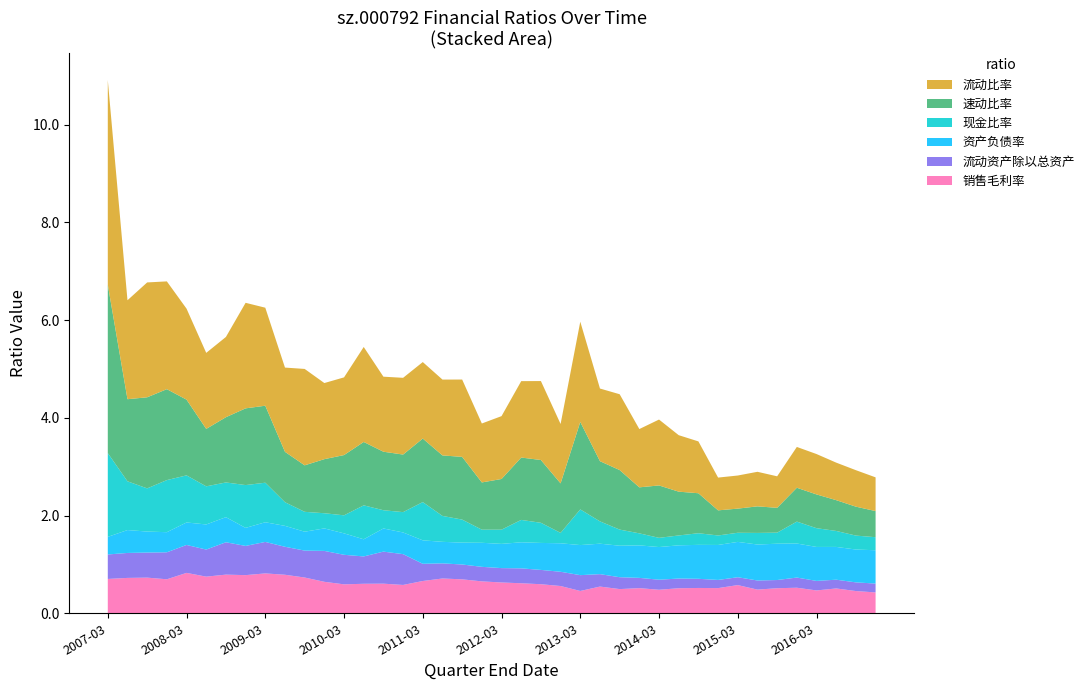

Reading left to right, transcribe all the data shown in this chart.

流动比率: 2007-03-31=4.2	2007-06-30=2.0	2007-09-30=2.4	2007-12-31=2.2	2008-03-31=1.9	2008-06-30=1.6	2008-09-30=1.6	2008-12-31=2.2	2009-03-31=2.0	2009-06-30=1.7	2009-09-30=2.0	2009-12-31=1.6	2010-03-31=1.6	2010-06-30=1.9	2010-09-30=1.5	2010-12-31=1.6	2011-03-31=1.6	2011-06-30=1.6	2011-09-30=1.6	2011-12-31=1.2	2012-03-31=1.3	2012-06-30=1.6	2012-09-30=1.6	2012-12-31=1.2	2013-03-31=2.1	2013-06-30=1.5	2013-09-30=1.6	2013-12-31=1.2	2014-03-31=1.3	2014-06-30=1.2	2014-09-30=1.1	2014-12-31=0.7	2015-03-31=0.7	2015-06-30=0.7	2015-09-30=0.6	2015-12-31=0.8	2016-03-31=0.8	2016-06-30=0.8	2016-09-30=0.7	2016-12-31=0.7
速动比率: 2007-03-31=3.4	2007-06-30=1.7	2007-09-30=1.9	2007-12-31=1.9	2008-03-31=1.6	2008-06-30=1.2	2008-09-30=1.3	2008-12-31=1.6	2009-03-31=1.6	2009-06-30=1.0	2009-09-30=1.0	2009-12-31=1.1	2010-03-31=1.2	2010-06-30=1.3	2010-09-30=1.2	2010-12-31=1.2	2011-03-31=1.3	2011-06-30=1.2	2011-09-30=1.3	2011-12-31=1.0	2012-03-31=1.0	2012-06-30=1.3	2012-09-30=1.3	2012-12-31=1.0	2013-03-31=1.8	2013-06-30=1.2	2013-09-30=1.2	2013-12-31=0.9	2014-03-31=1.1	2014-06-30=0.9	2014-09-30=0.8	2014-12-31=0.5	2015-03-31=0.5	2015-06-30=0.5	2015-09-30=0.5	2015-12-31=0.7	2016-03-31=0.7	2016-06-30=0.6	2016-09-30=0.6	2016-12-31=0.5
现金比率: 2007-03-31=1.7	2007-06-30=1.0	2007-09-30=0.9	2007-12-31=1.1	2008-03-31=1.0	2008-06-30=0.8	2008-09-30=0.7	2008-12-31=0.9	2009-03-31=0.8	2009-06-30=0.5	2009-09-30=0.4	2009-12-31=0.3	2010-03-31=0.4	2010-06-30=0.7	2010-09-30=0.4	2010-12-31=0.4	2011-03-31=0.8	2011-06-30=0.5	2011-09-30=0.5	2011-12-31=0.3	2012-03-31=0.3	2012-06-30=0.5	2012-09-30=0.4	2012-12-31=0.2	2013-03-31=0.7	2013-06-30=0.5	2013-09-30=0.3	2013-12-31=0.2	2014-03-31=0.2	2014-06-30=0.2	2014-09-30=0.2	2014-12-31=0.2	2015-03-31=0.2	2015-06-30=0.2	2015-09-30=0.2	2015-12-31=0.4	2016-03-31=0.4	2016-06-30=0.3	2016-09-30=0.3	2016-12-31=0.3
资产负债率: 2007-03-31=0.4	2007-06-30=0.5	2007-09-30=0.4	2007-12-31=0.4	2008-03-31=0.5	2008-06-30=0.5	2008-09-30=0.5	2008-12-31=0.4	2009-03-31=0.4	2009-06-30=0.4	2009-09-30=0.4	2009-12-31=0.5	2010-03-31=0.4	2010-06-30=0.4	2010-09-30=0.5	2010-12-31=0.4	2011-03-31=0.5	2011-06-30=0.4	2011-09-30=0.4	2011-12-31=0.5	2012-03-31=0.5	2012-06-30=0.5	2012-09-30=0.6	2012-12-31=0.6	2013-03-31=0.6	2013-06-30=0.6	2013-09-30=0.6	2013-12-31=0.7	2014-03-31=0.7	2014-06-30=0.7	2014-09-30=0.7	2014-12-31=0.7	2015-03-31=0.7	2015-06-30=0.7	2015-09-30=0.7	2015-12-31=0.7	2016-03-31=0.7	2016-06-30=0.7	2016-09-30=0.7	2016-12-31=0.7
流动资产除以总资产: 2007-03-31=0.5	2007-06-30=0.5	2007-09-30=0.5	2007-12-31=0.6	2008-03-31=0.6	2008-06-30=0.6	2008-09-30=0.7	2008-12-31=0.6	2009-03-31=0.6	2009-06-30=0.6	2009-09-30=0.6	2009-12-31=0.6	2010-03-31=0.6	2010-06-30=0.6	2010-09-30=0.7	2010-12-31=0.6	2011-03-31=0.4	2011-06-30=0.3	2011-09-30=0.3	2011-12-31=0.3	2012-03-31=0.3	2012-06-30=0.3	2012-09-30=0.3	2012-12-31=0.3	2013-03-31=0.3	2013-06-30=0.3	2013-09-30=0.2	2013-12-31=0.2	2014-03-31=0.2	2014-06-30=0.2	2014-09-30=0.2	2014-12-31=0.2	2015-03-31=0.2	2015-06-30=0.2	2015-09-30=0.2	2015-12-31=0.2	2016-03-31=0.2	2016-06-30=0.2	2016-09-30=0.2	2016-12-31=0.2
销售毛利率: 2007-03-31=0.7	2007-06-30=0.7	2007-09-30=0.7	2007-12-31=0.7	2008-03-31=0.8	2008-06-30=0.7	2008-09-30=0.8	2008-12-31=0.8	2009-03-31=0.8	2009-06-30=0.8	2009-09-30=0.7	2009-12-31=0.6	2010-03-31=0.6	2010-06-30=0.6	2010-09-30=0.6	2010-12-31=0.6	2011-03-31=0.7	2011-06-30=0.7	2011-09-30=0.7	2011-12-31=0.7	2012-03-31=0.6	2012-06-30=0.6	2012-09-30=0.6	2012-12-31=0.6	2013-03-31=0.5	2013-06-30=0.5	2013-09-30=0.5	2013-12-31=0.5	2014-03-31=0.5	2014-06-30=0.5	2014-09-30=0.5	2014-12-31=0.5	2015-03-31=0.6	2015-06-30=0.5	2015-09-30=0.5	2015-12-31=0.5	2016-03-31=0.5	2016-06-30=0.5	2016-09-30=0.5	2016-12-31=0.4